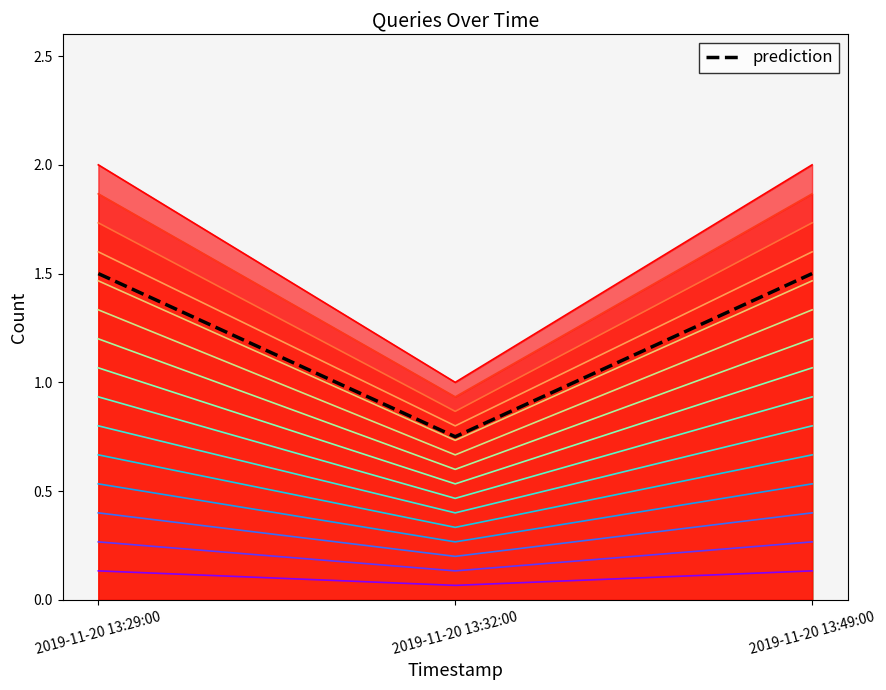

Does the chart have visible grid lines?

No